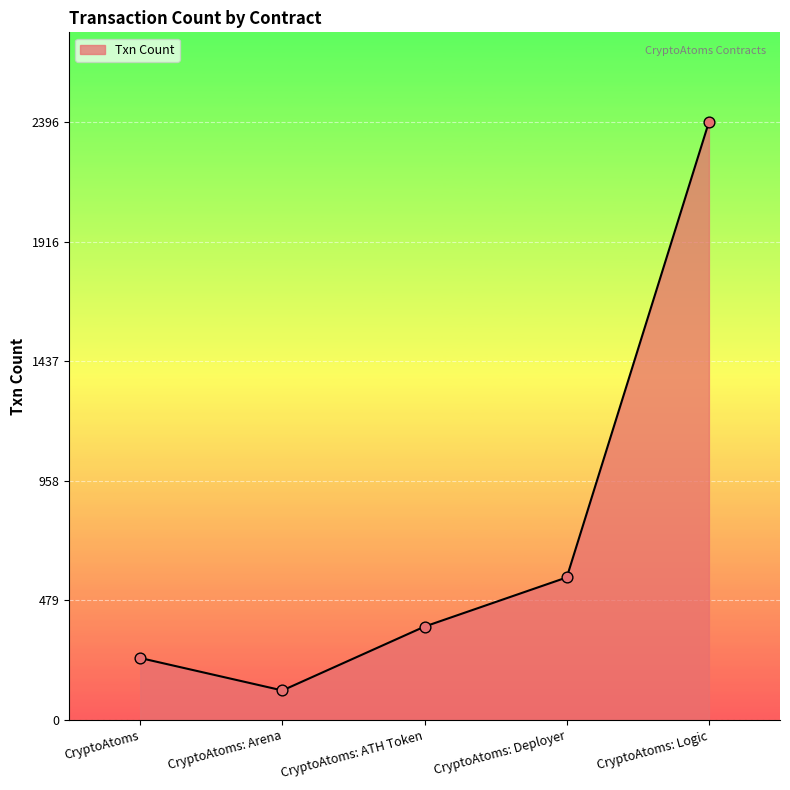

Approximately how many times larger is the value at CryptoAtoms: Logic compared to CryptoAtoms: Arena?

20.3